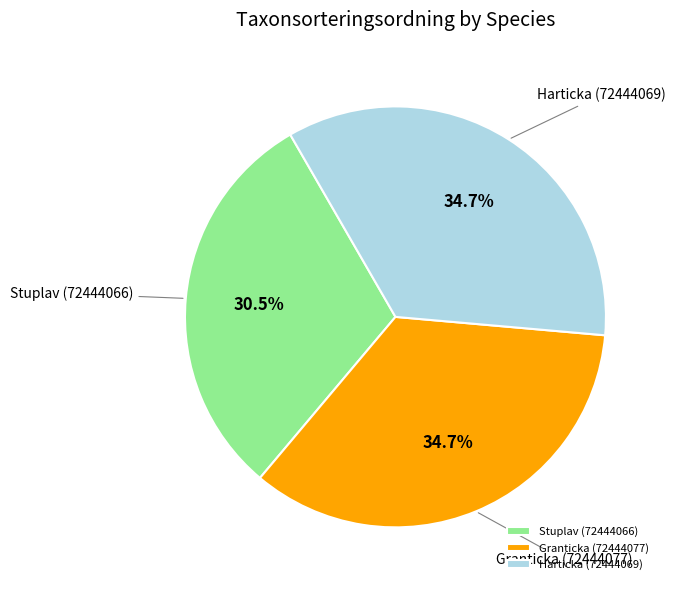

Approximately how many times larger is the value at Harticka (72444069) compared to Stuplav (72444066)?

1.1